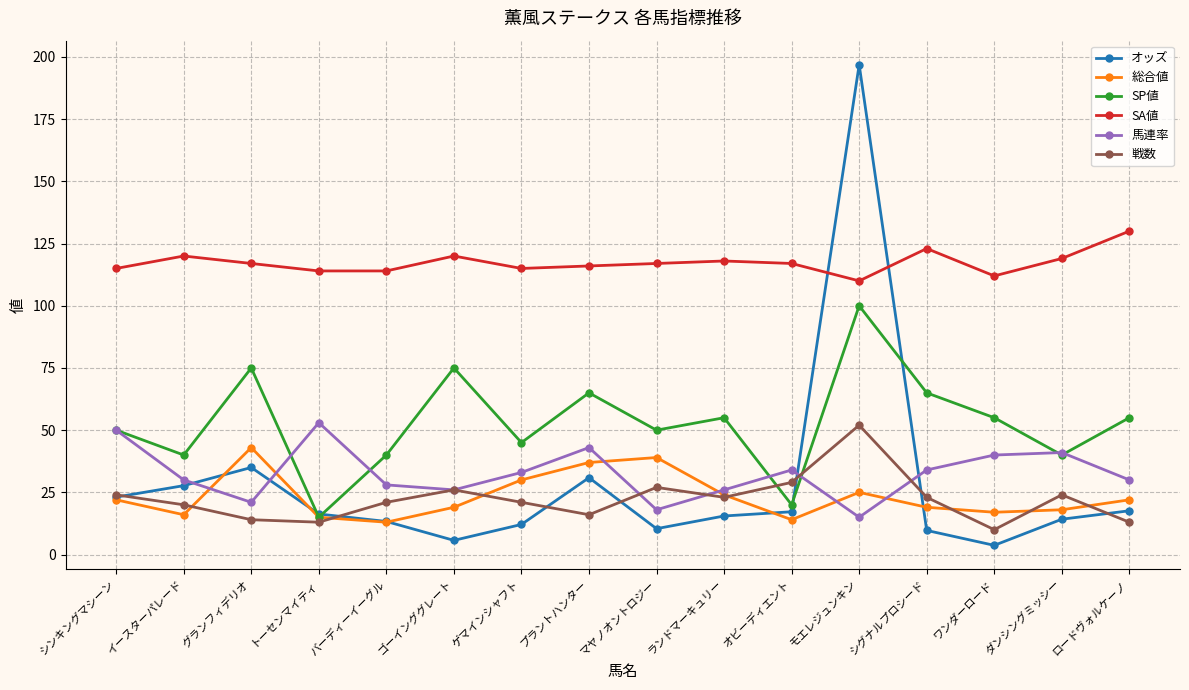

Which label corresponds to the largest value in the chart?

モエレジュンキン